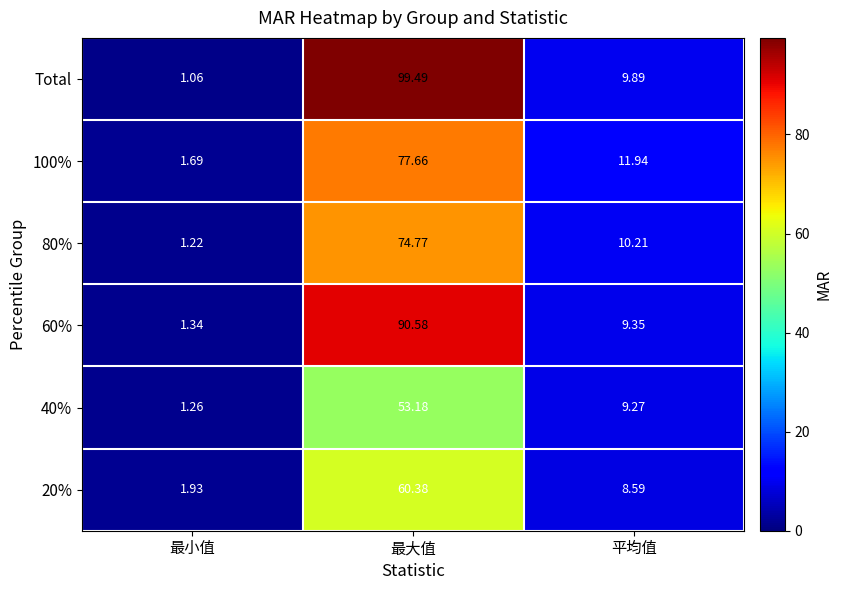

At 平均值, list the series in order from largest to smallest.

100%, 80%, Total, 60%, 40%, 20%